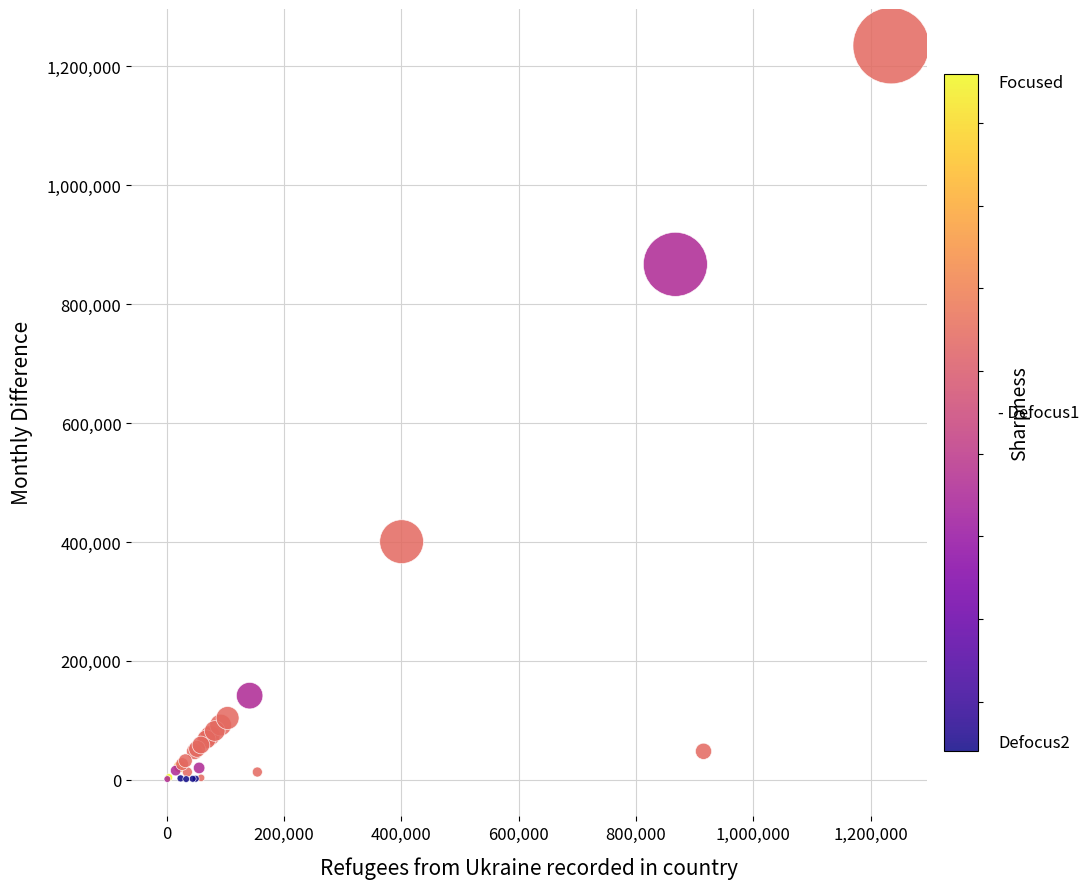

What Y value in the scatter plot is closest to 617999?

400559